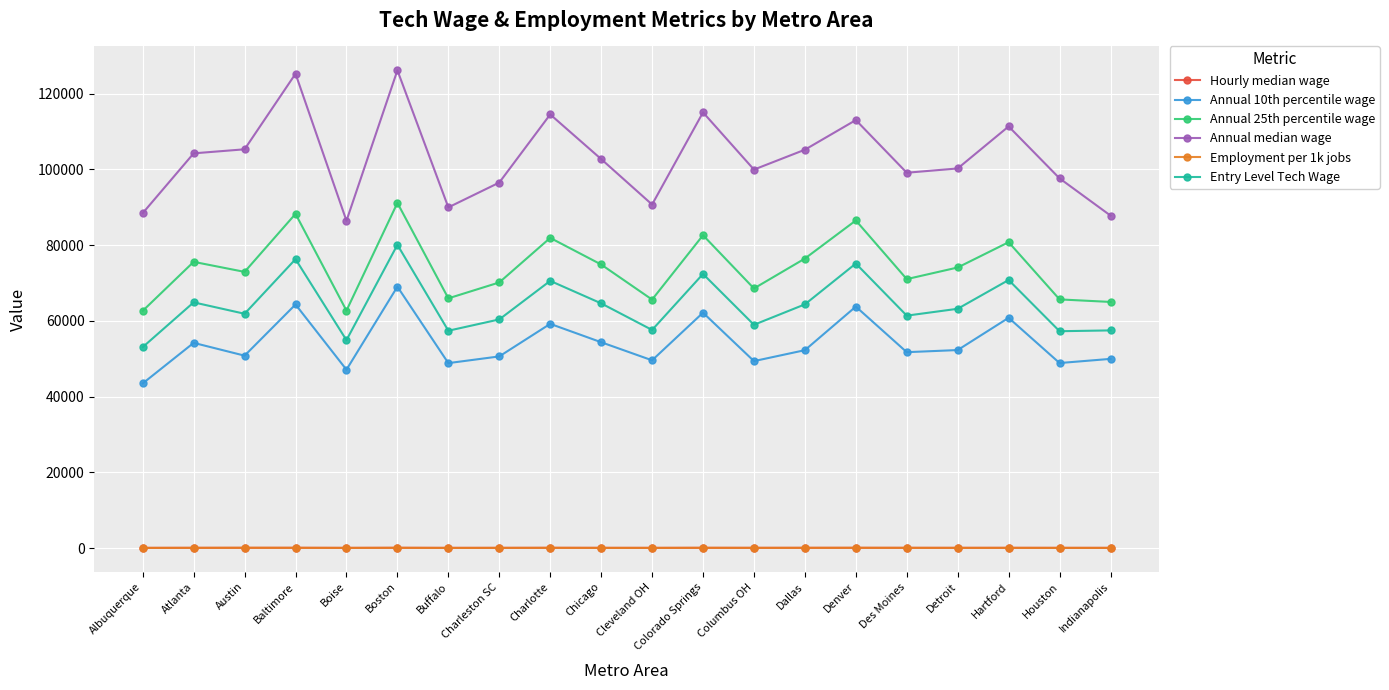

At which category does Annual 10th percentile wage reach its first local valley?

Austin